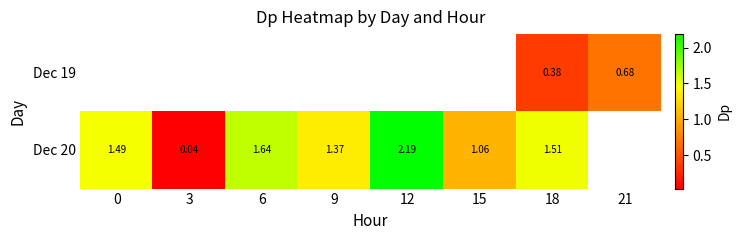

Is it true that Dec 20 equals 1.6 at 6?

True